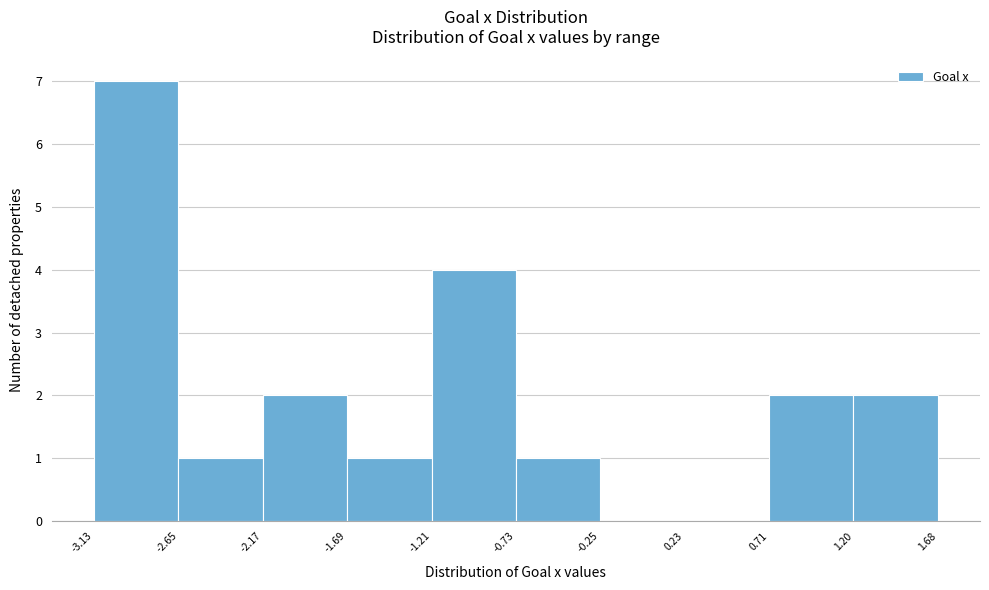

What is the height of the bar covering -2.65 to -2.17 on the x-axis? The values are not printed on the chart, so give them approximately, as read against the axis.

1